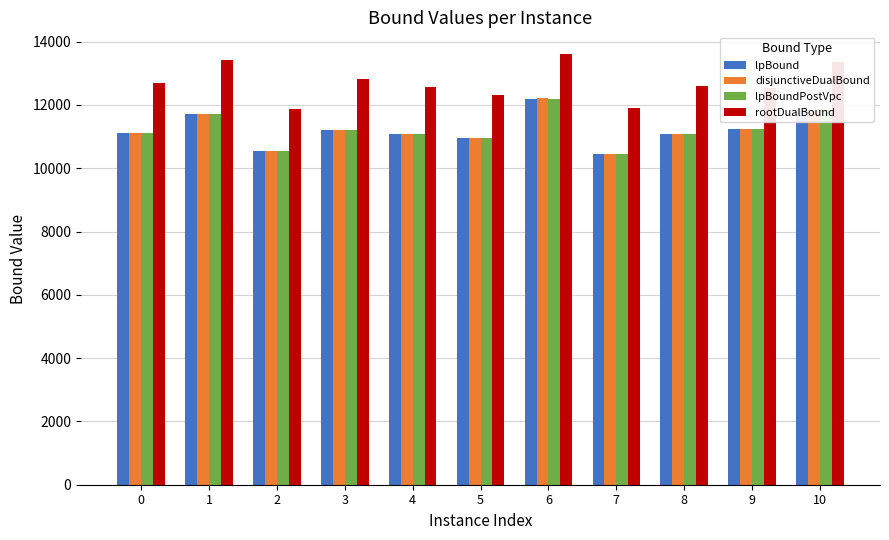

What is the spread (max minus min) of values at 2?

1331.3